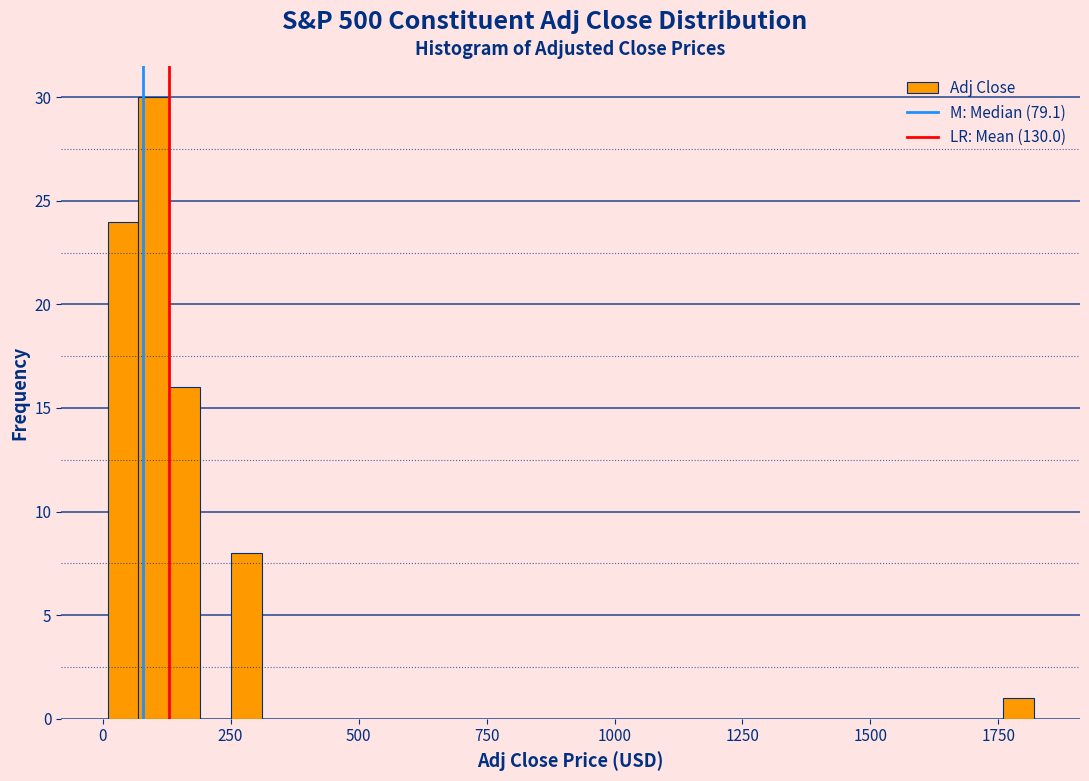

Around what value on the x-axis is the tallest bar? Give the approximate position of its centre, as read against the axis.

100